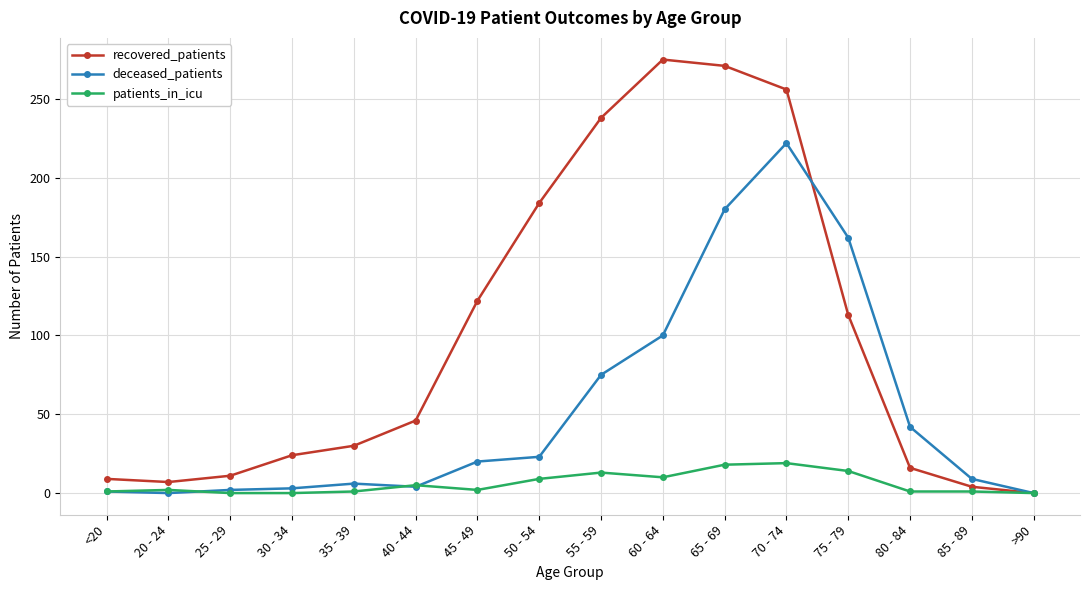

Between 50 - 54 and 70 - 74, which series saw the biggest shift?

deceased_patients